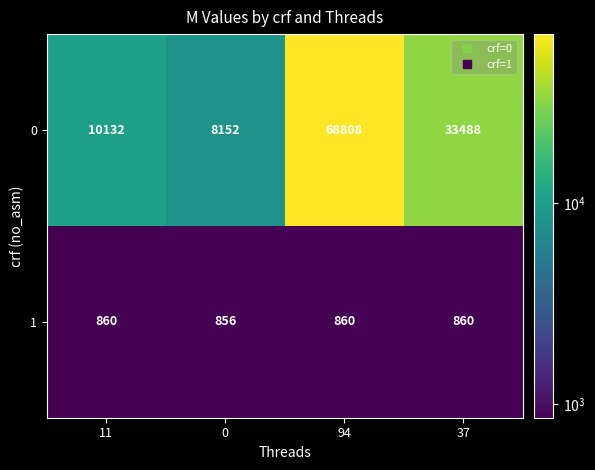

What is the total value across all series at 11?

10992